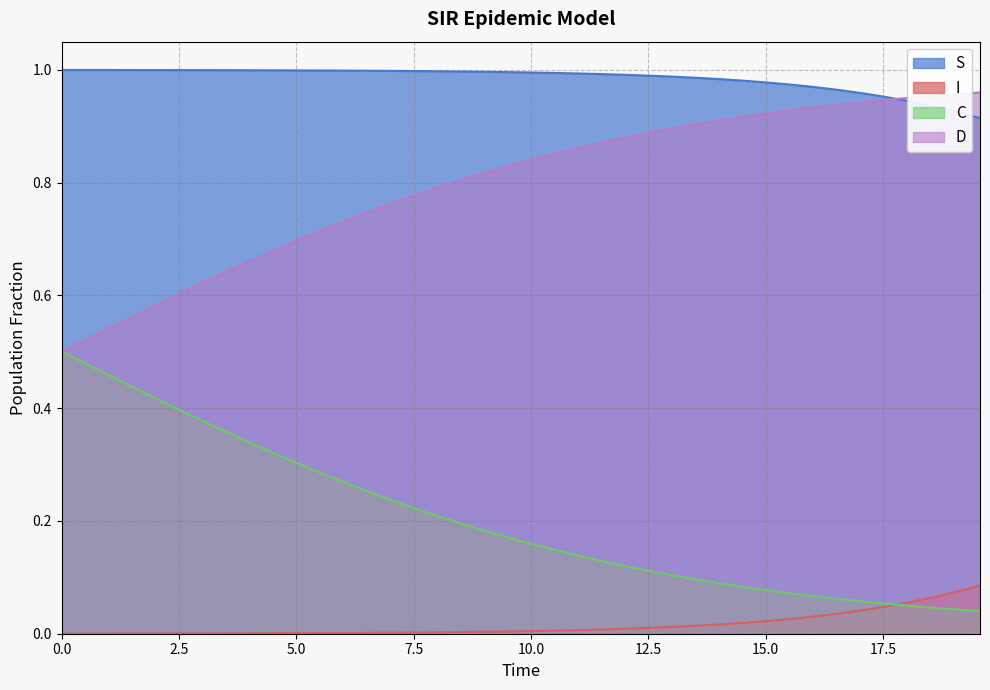

The value of D at 4.013377926421405 is 0.4. True or false?

False